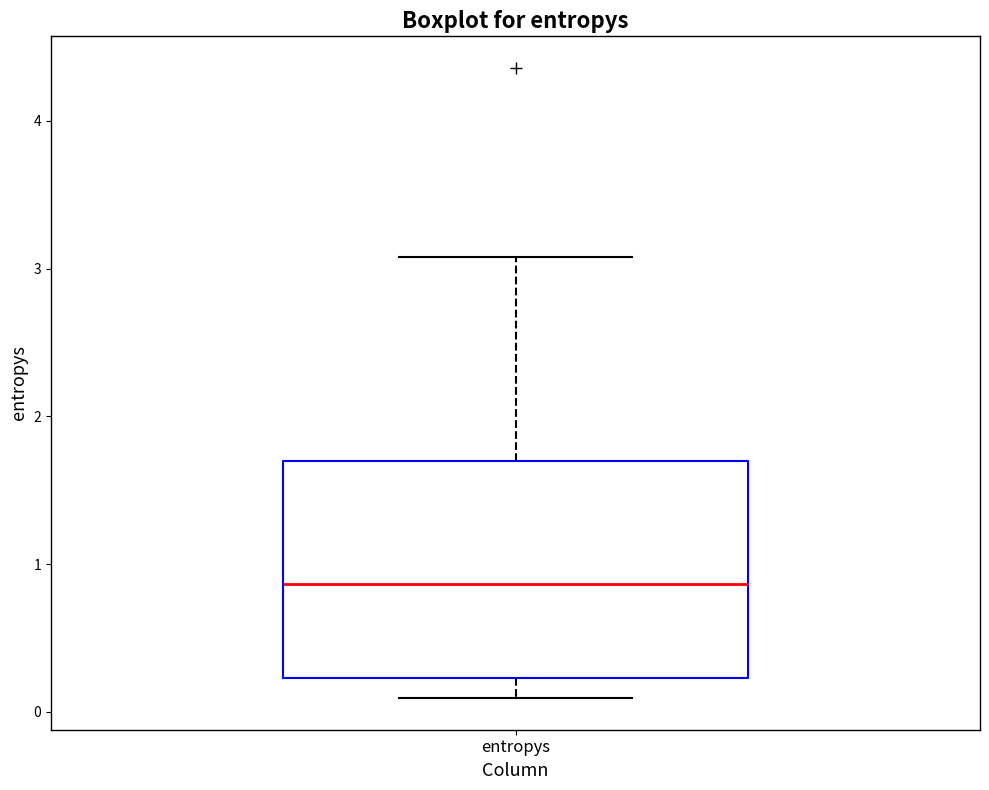

Where is the lower edge of the box for entropys on the y-axis? The values are not printed on the chart, so give them approximately, as read against the axis.

0.2